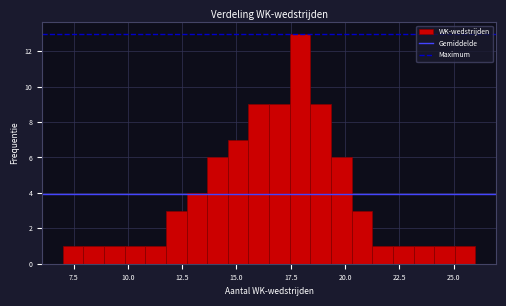

Around what value on the x-axis is the tallest bar? Give the approximate position of its centre, as read against the axis.

18.0